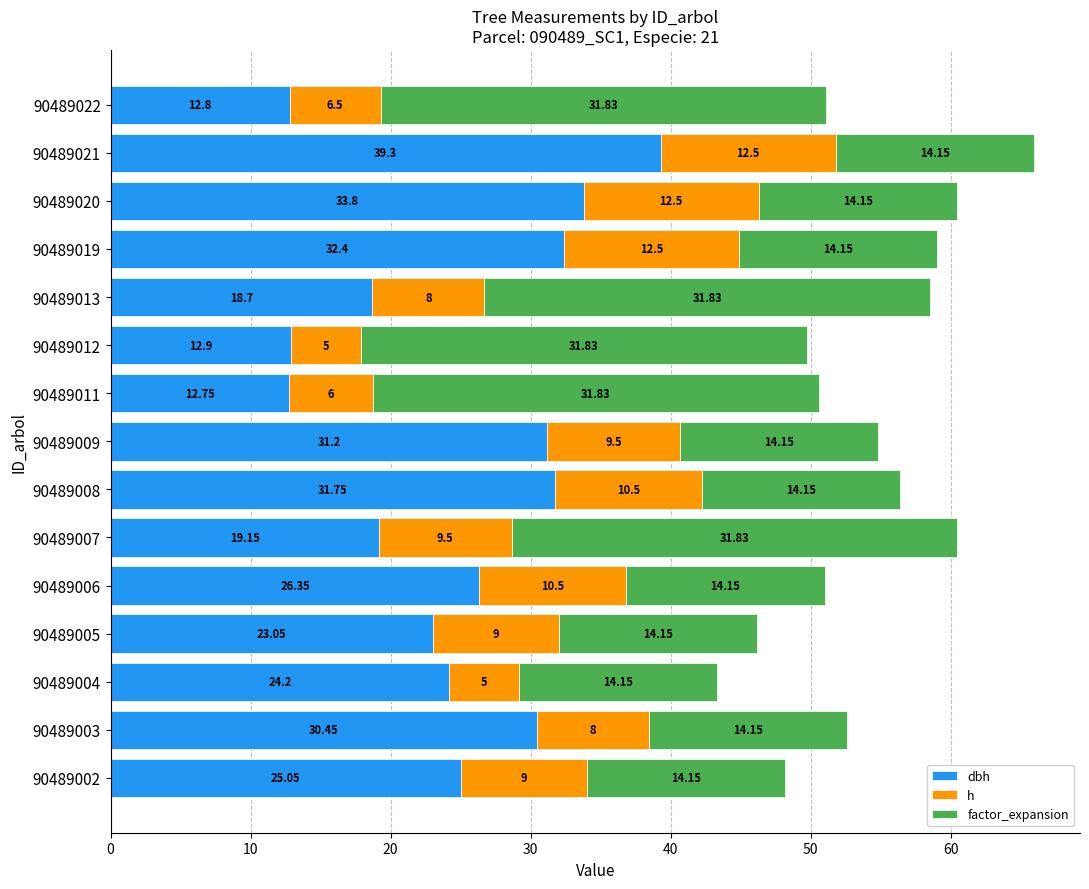

At which category is the sum across all series the highest?

90489021